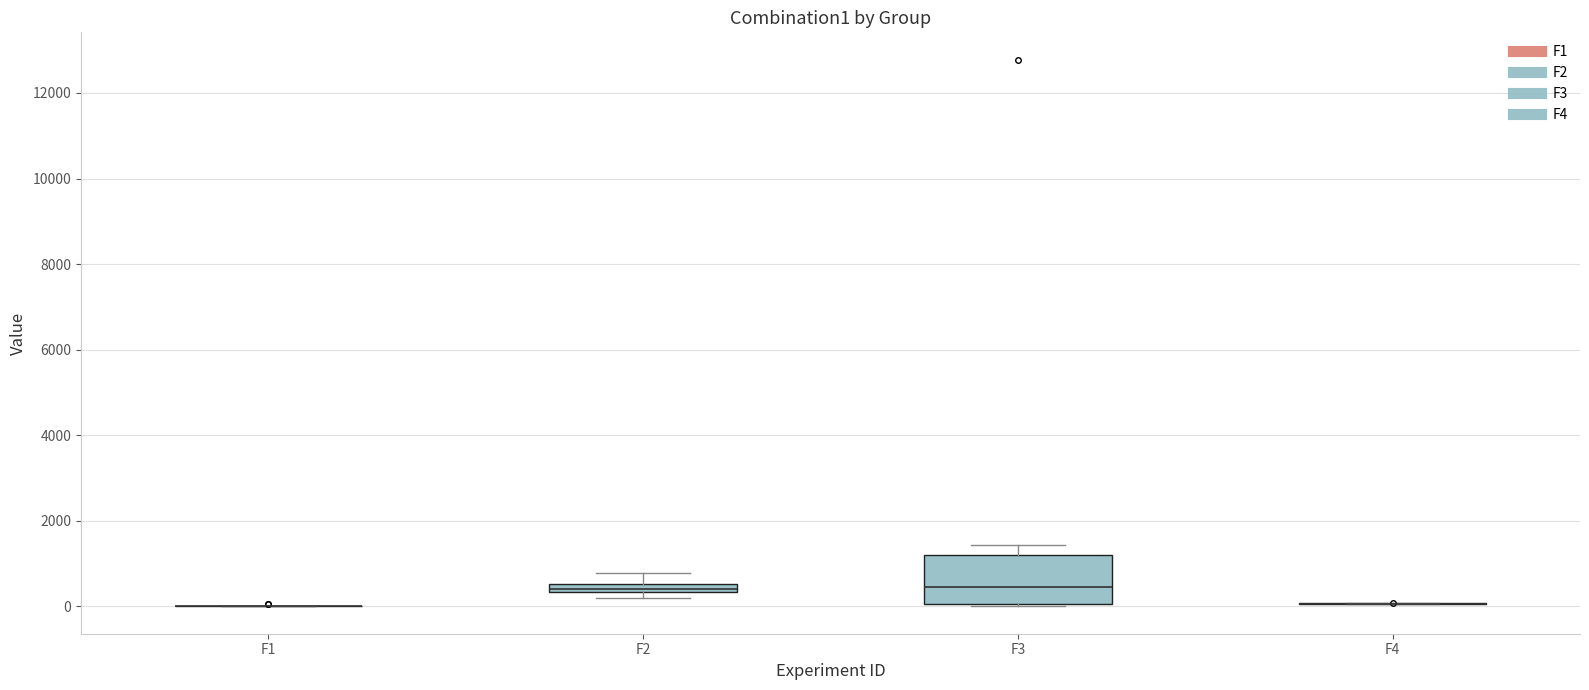

Comparing the boxes themselves (not the whiskers), which one is the tallest?

F3